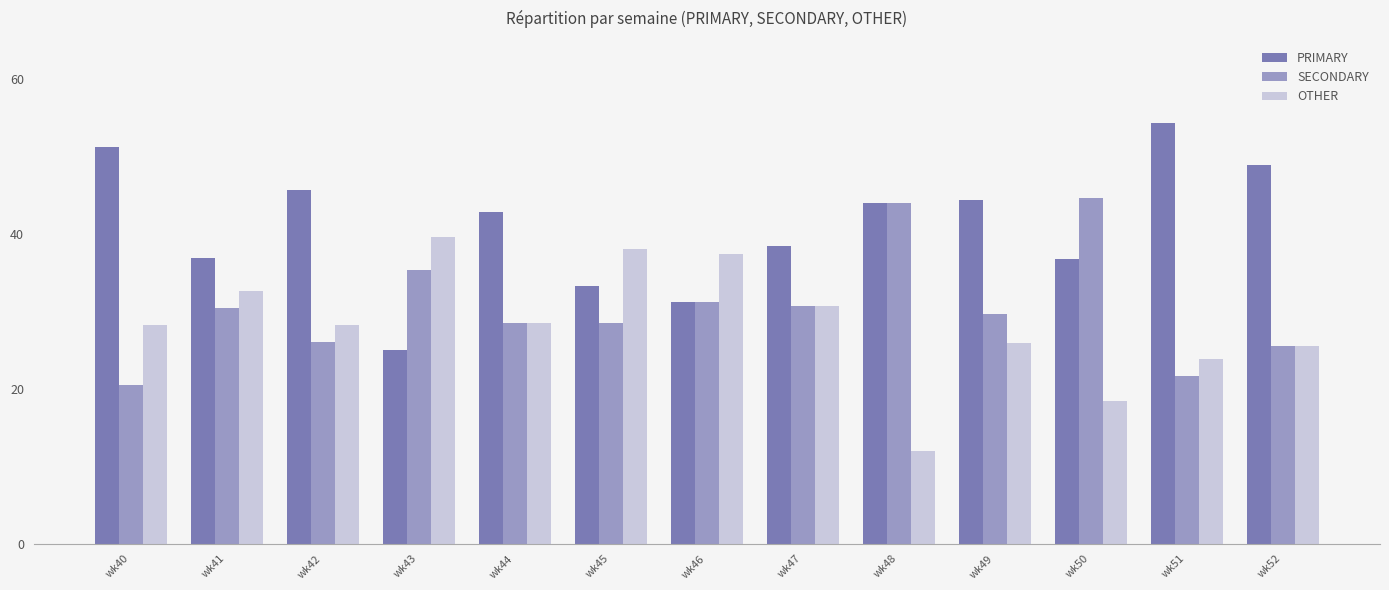

What is the difference between the maximum and minimum values in the SECONDARY series?

24.2